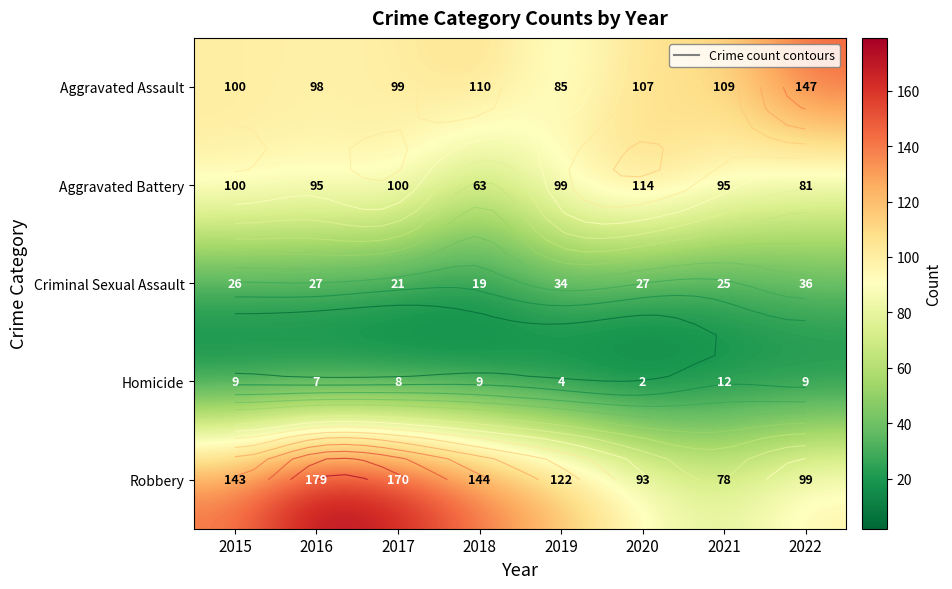

Count the number of data series in this chart.

5